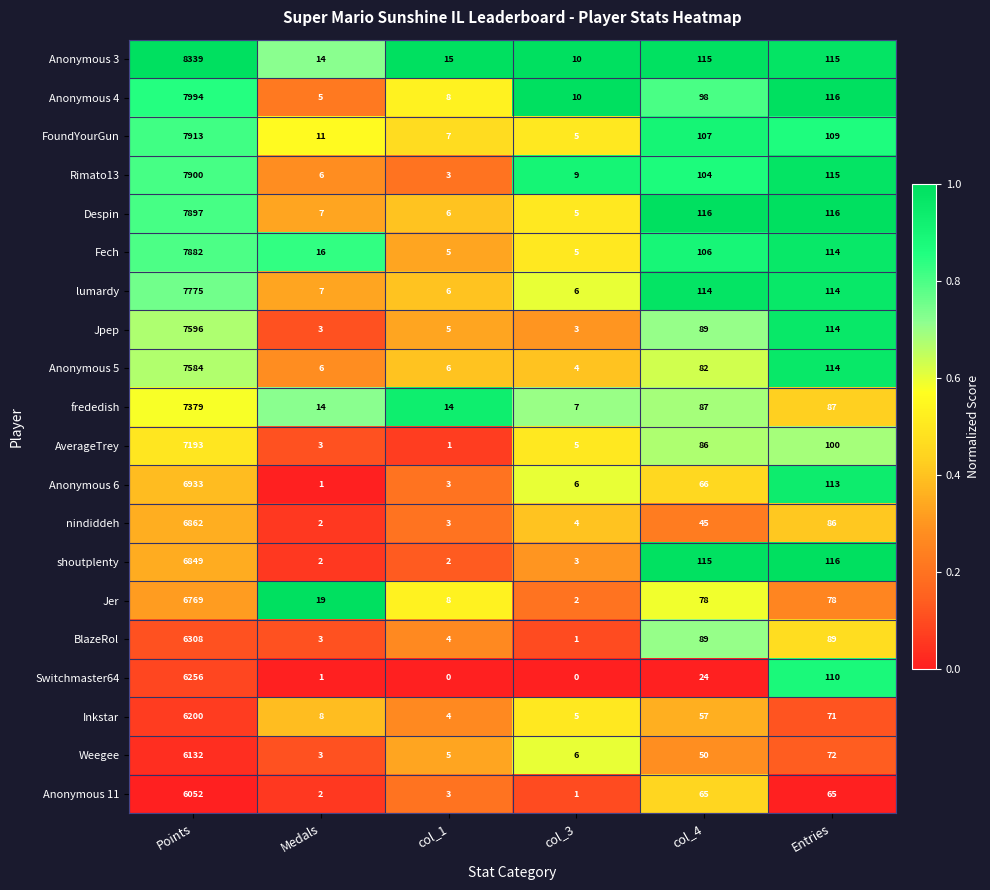

Count the number of categories in the chart.

6